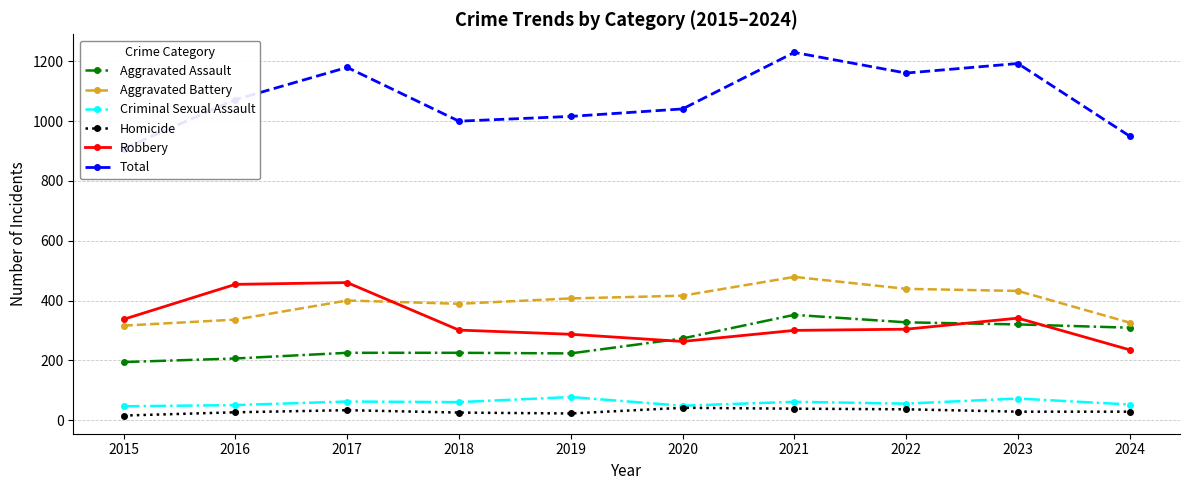

Reading left to right, extract all data points from this chart.

Aggravated Assault: 2015=194	2016=206	2017=225	2018=225	2019=223	2020=273	2021=352	2022=327	2023=320	2024=309
Aggravated Battery: 2015=316	2016=336	2017=400	2018=389	2019=407	2020=416	2021=479	2022=439	2023=432	2024=326
Criminal Sexual Assault: 2015=46	2016=50	2017=62	2018=60	2019=77	2020=48	2021=61	2022=55	2023=72	2024=52
Homicide: 2015=15	2016=26	2017=33	2018=25	2019=22	2020=41	2021=38	2022=36	2023=28	2024=28
Robbery: 2015=337	2016=454	2017=460	2018=301	2019=287	2020=263	2021=300	2022=304	2023=341	2024=235
Total: 2015=908	2016=1072	2017=1180	2018=1000	2019=1016	2020=1041	2021=1230	2022=1161	2023=1193	2024=950